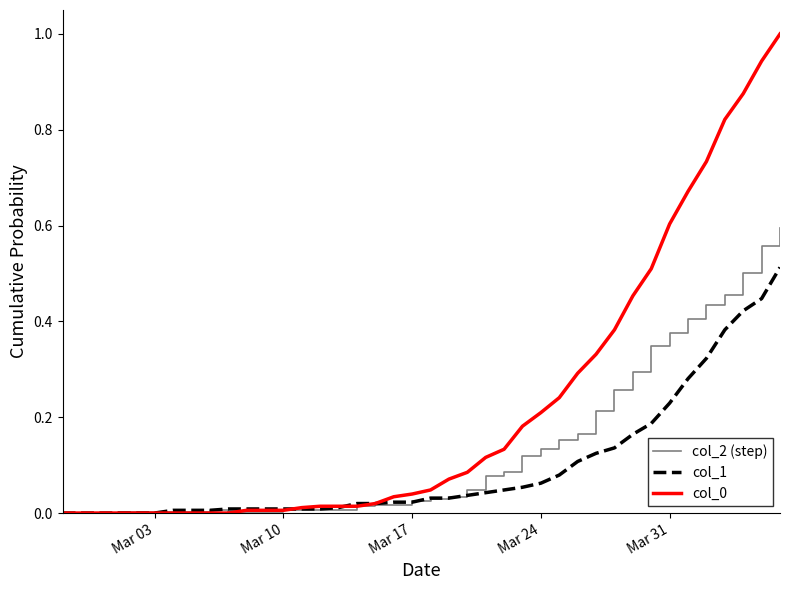

What is the greatest value displayed?

1.0